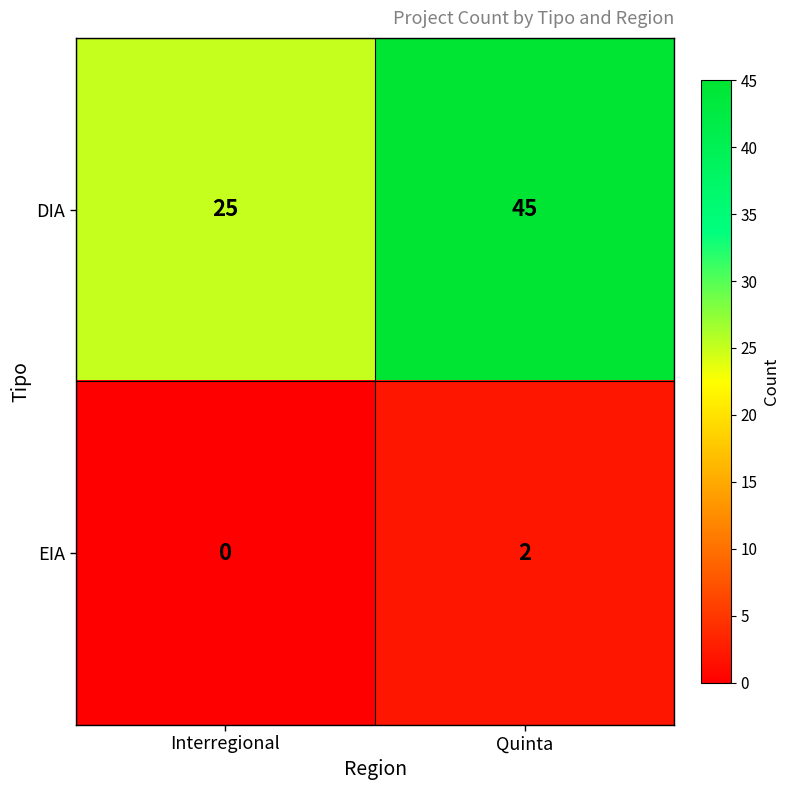

Rank the series at Quinta from lowest to highest value.

EIA, DIA